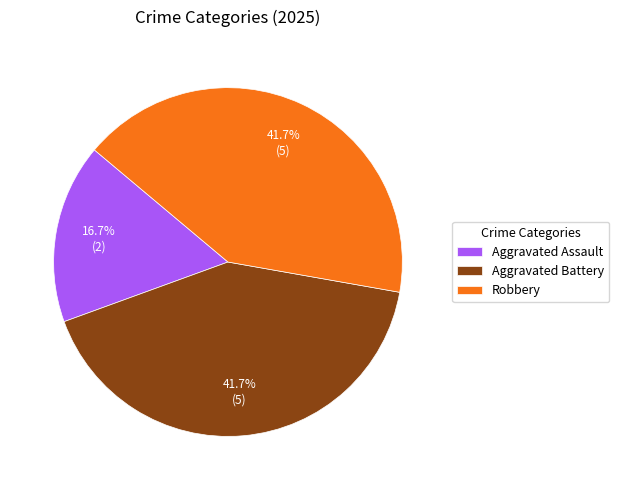

Count the number of slices in the pie.

3